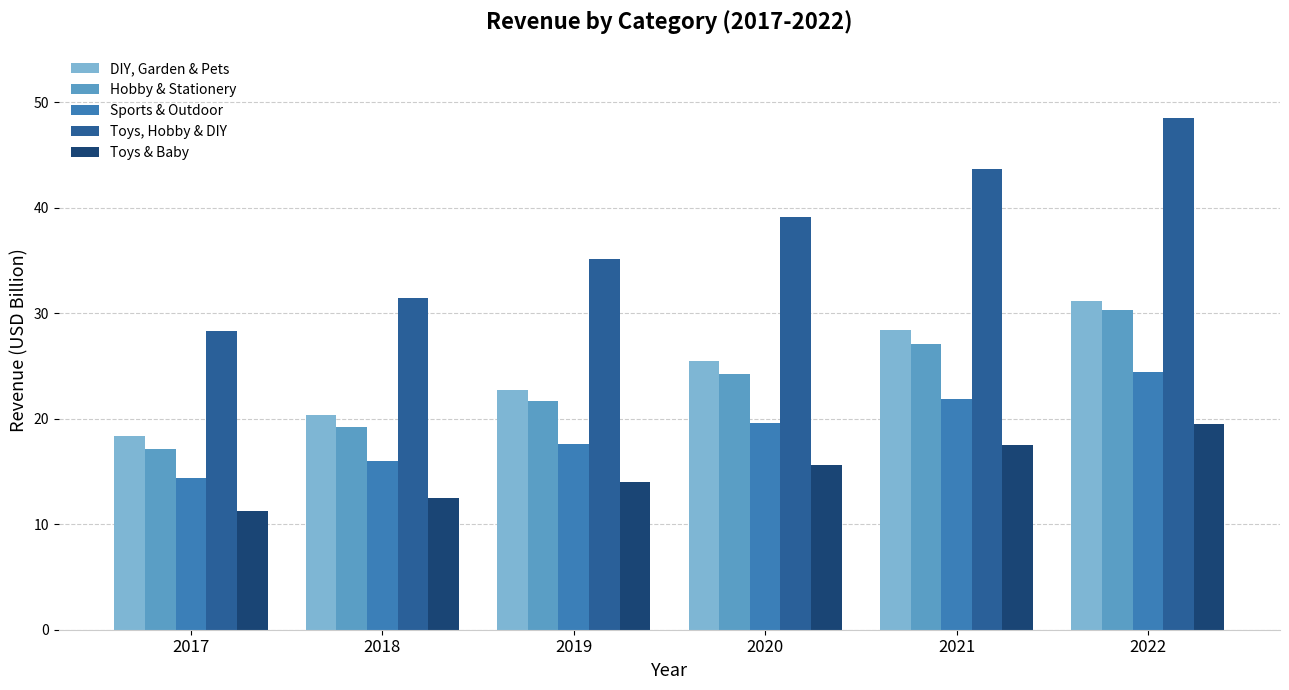

How many values in the DIY, Garden & Pets series exceed 25?

3